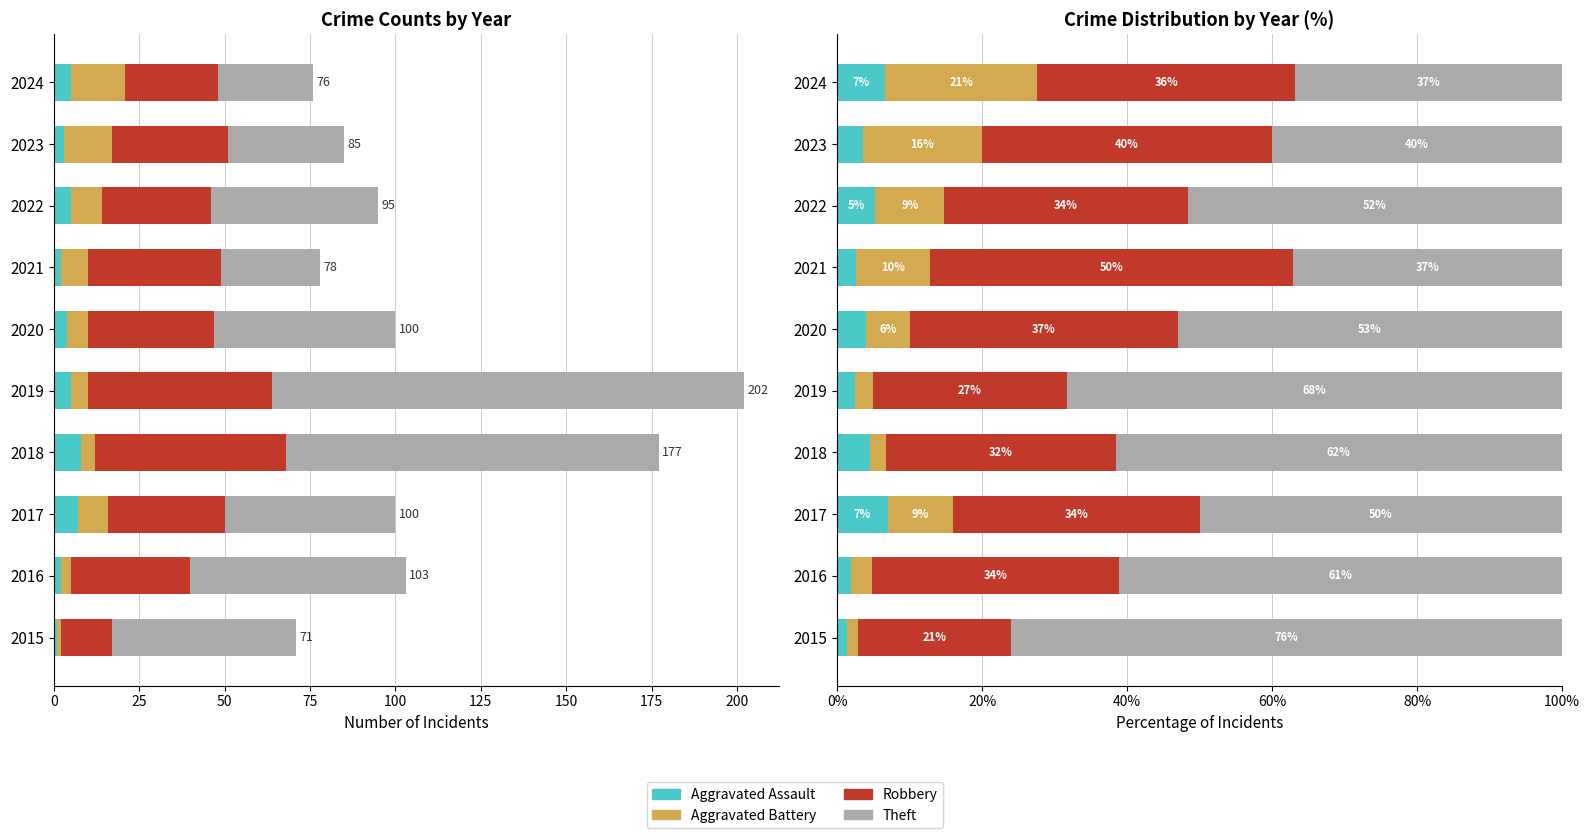

How many data points in Aggravated Battery are less than 9?

5